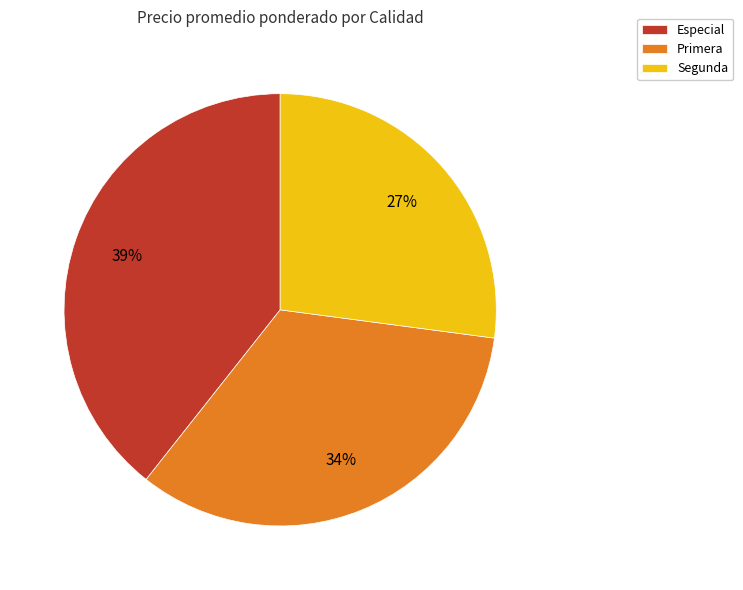

Combined, do Especial and Segunda account for over 50%?

Yes